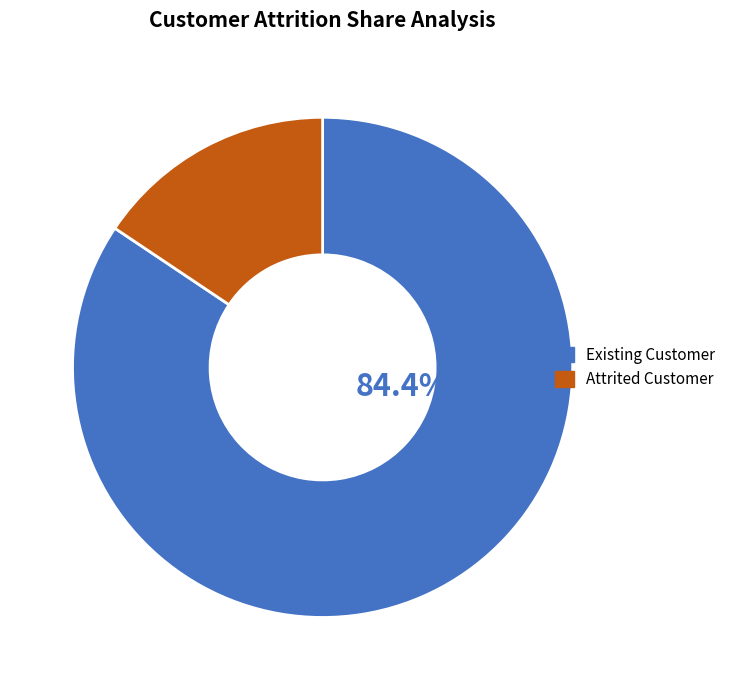

Rank the categories by value from lowest to highest.

Attrited Customer, Existing Customer